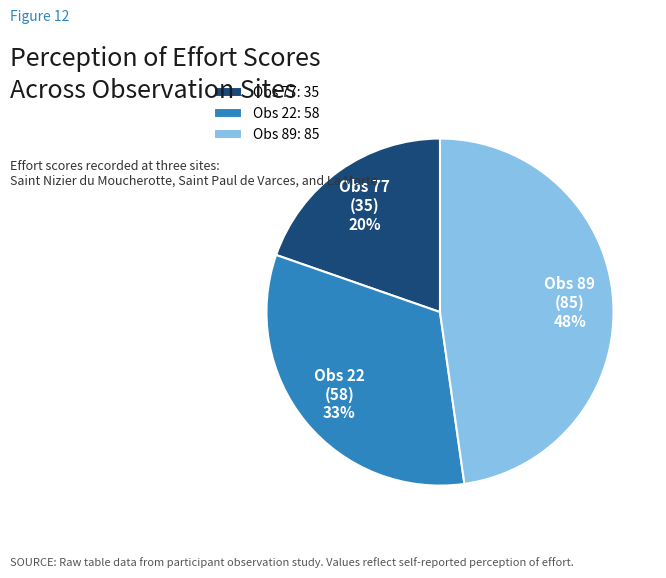

What percentage is the Obs 77 (35) 20% slice, to the nearest percent?

20%